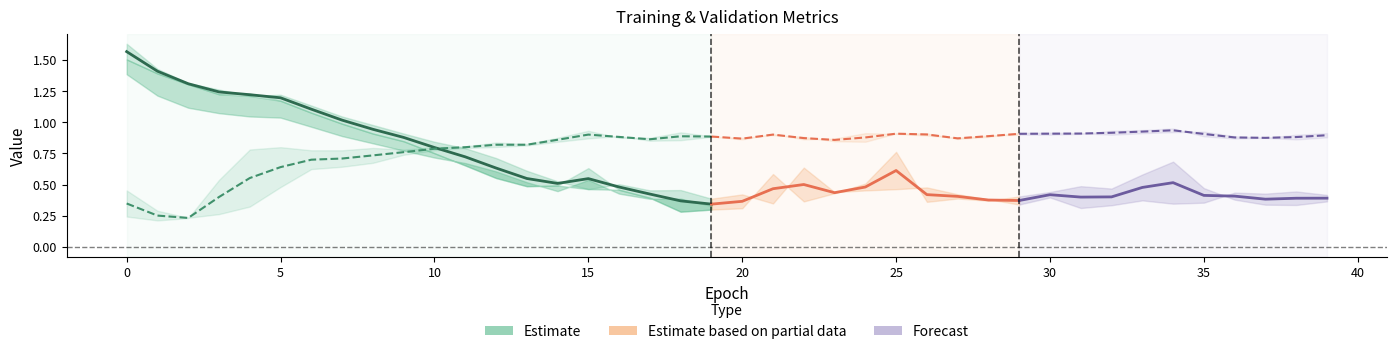

In acc, how many points are lower than both neighbors (excluding endpoints)?

7